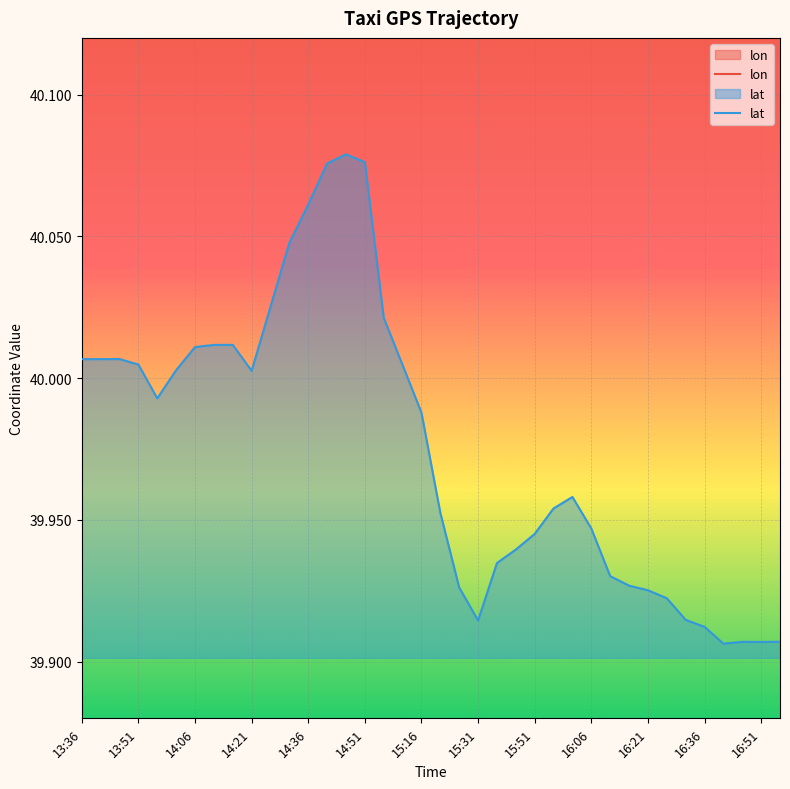

How many interior local valleys does the lat series have?

5